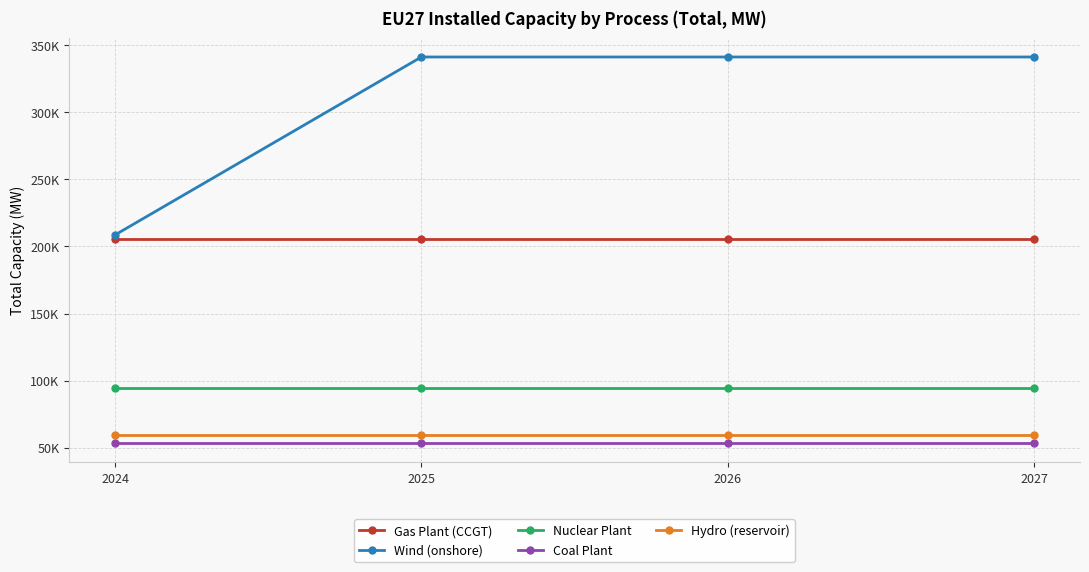

True or false: Gas Plant (CCGT) and Nuclear Plant intersect in this chart.

False